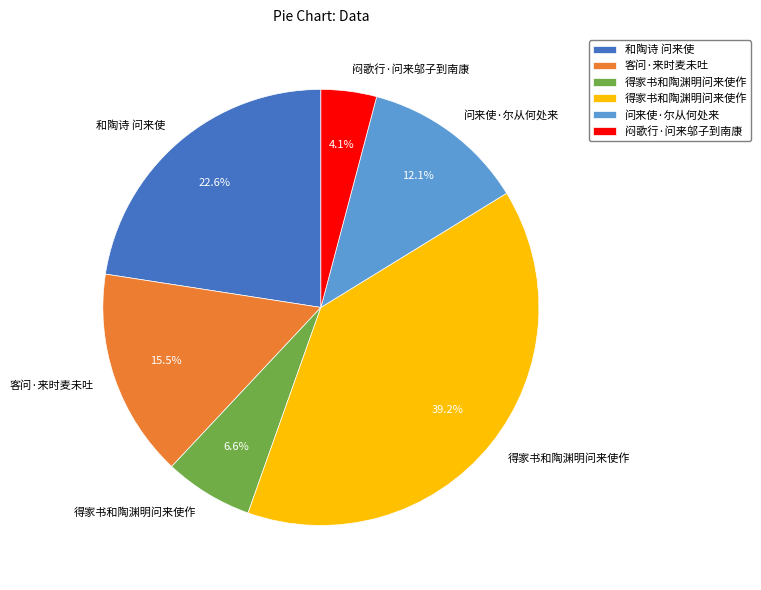

Is there any slice that represents more than half of the pie?

No